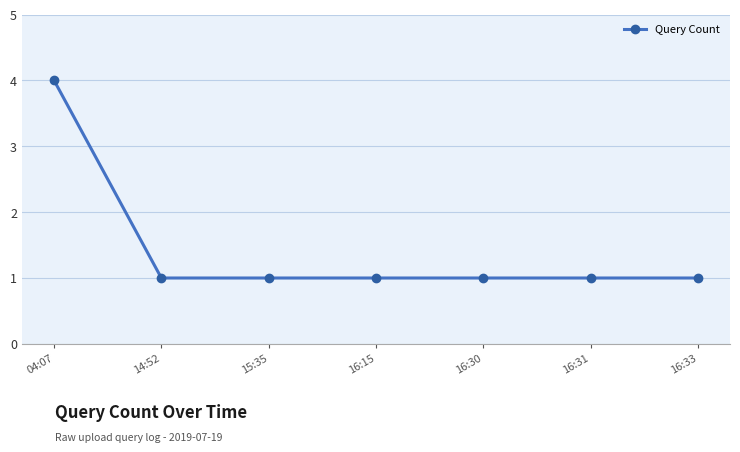

Is it true that the value at 15:35 is 1?

True